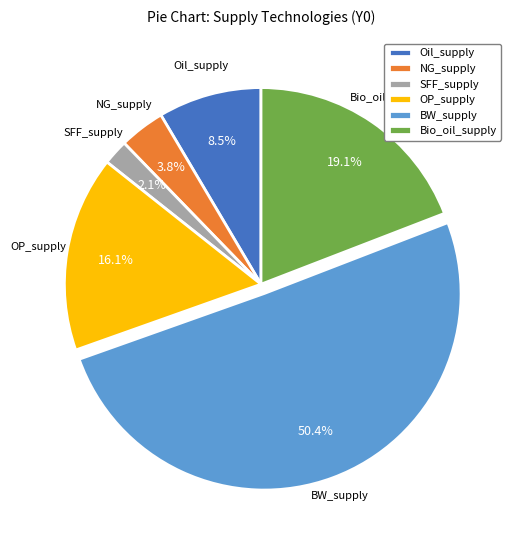

Between NG_supply and OP_supply, which is larger?

OP_supply